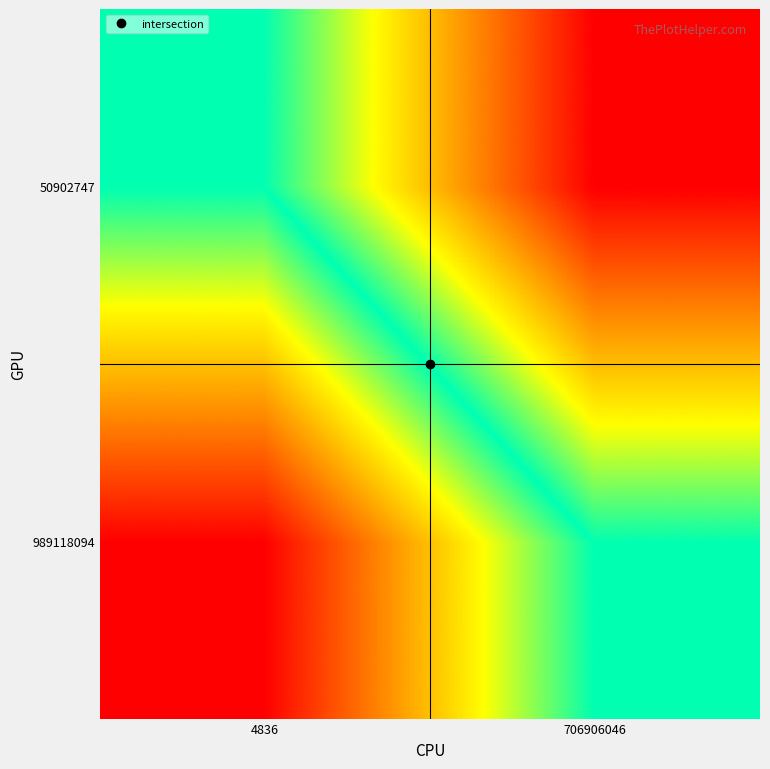

At how many categories does at least one series exceed 777?

2